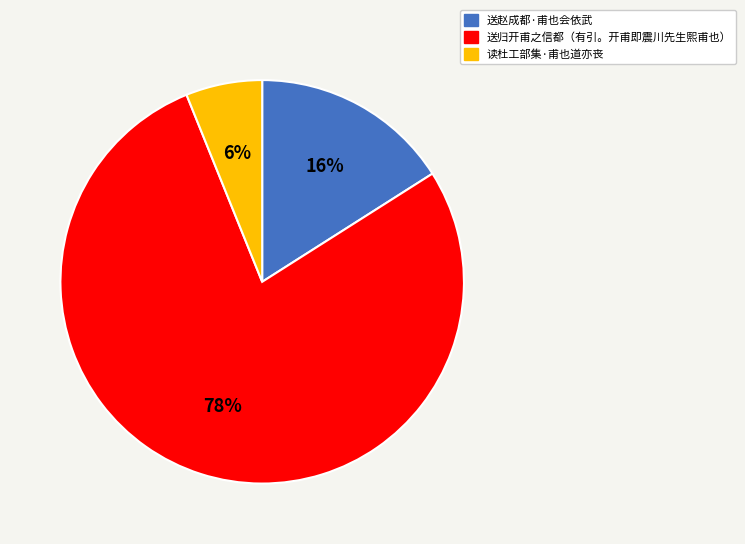

Which has a higher value, 送归开甫之信都（有引。开甫即震川先生熙甫也） or 读杜工部集·甫也道亦丧?

送归开甫之信都（有引。开甫即震川先生熙甫也）